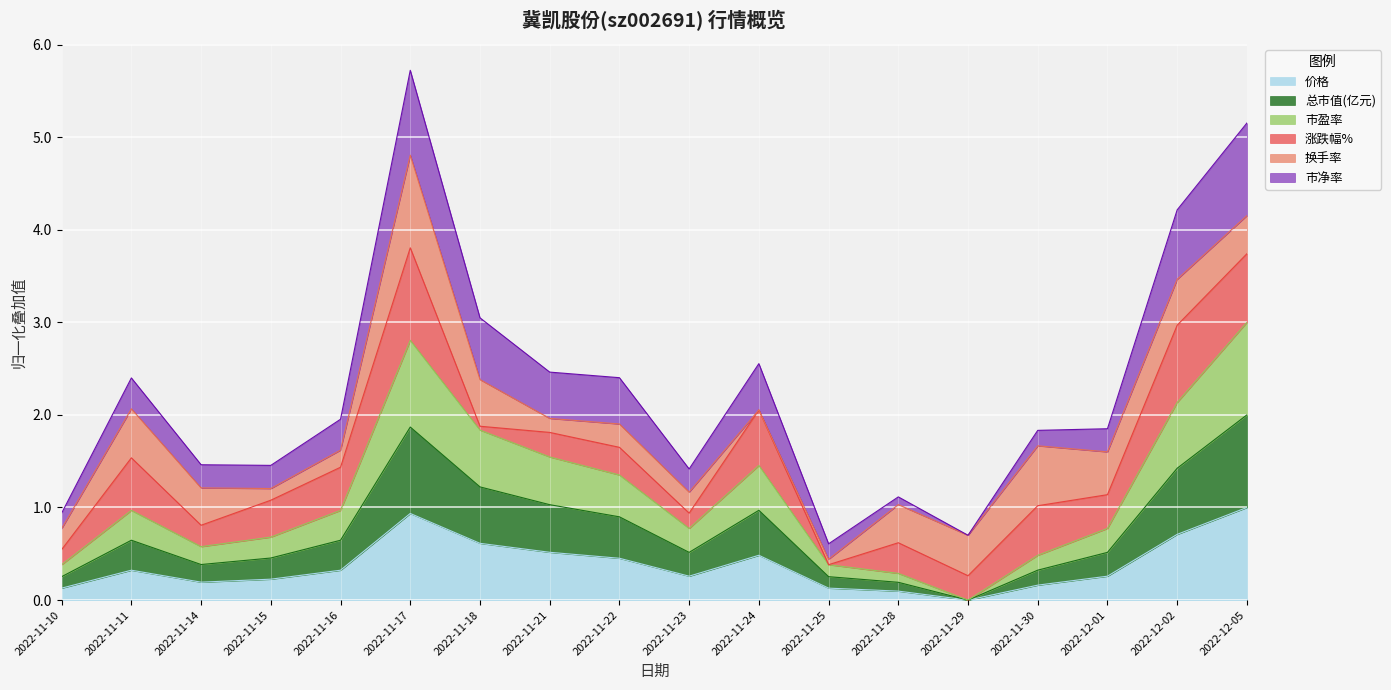

What is the maximum value for 价格?

1.0